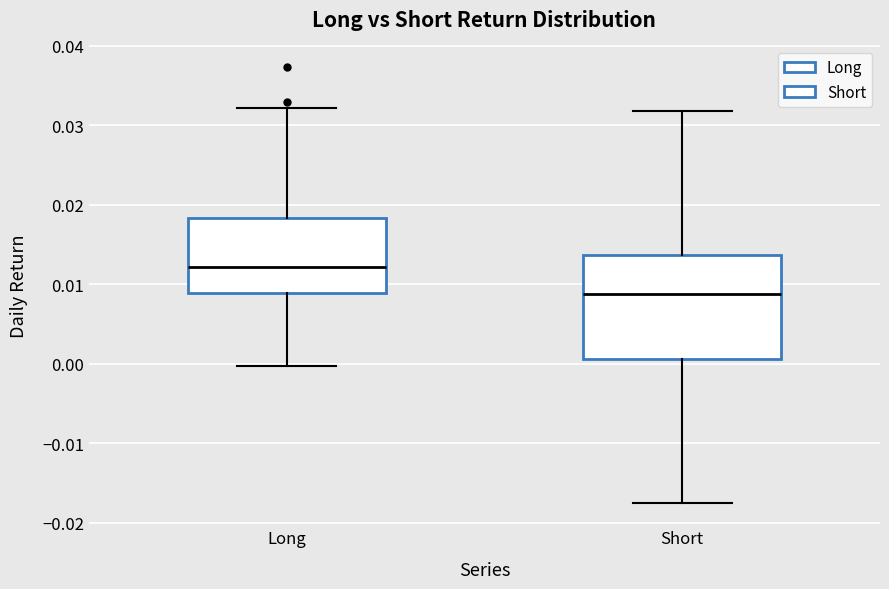

Reading left to right, transcribe this box plot: for each box, give where its median line is, the range the box spans, and where its two whiskers end, as read against the y-axis. The values are not printed on the chart, so give them approximately, as read against the axis.

Long: median 0.012, box 0.009 to 0.018, whiskers 0.000 to 0.032
Short: median 0.009, box 0.001 to 0.014, whiskers -0.018 to 0.032